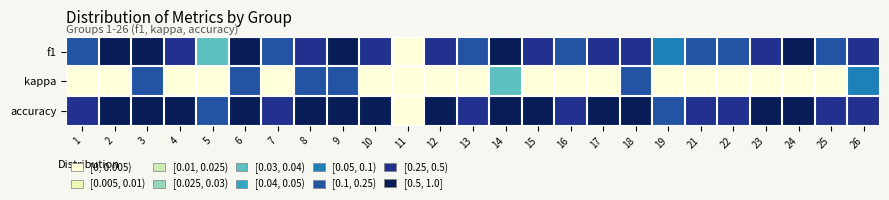

At which category does the chart reach its minimum across all series?

13